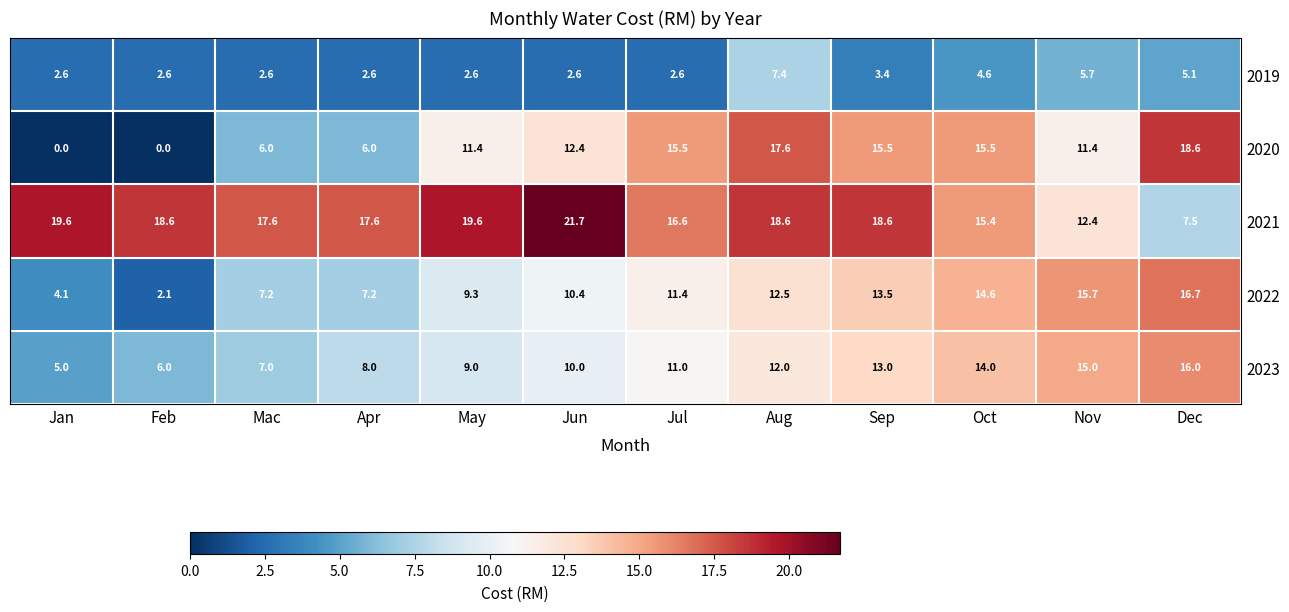

Which series has the largest total across all categories?

2021